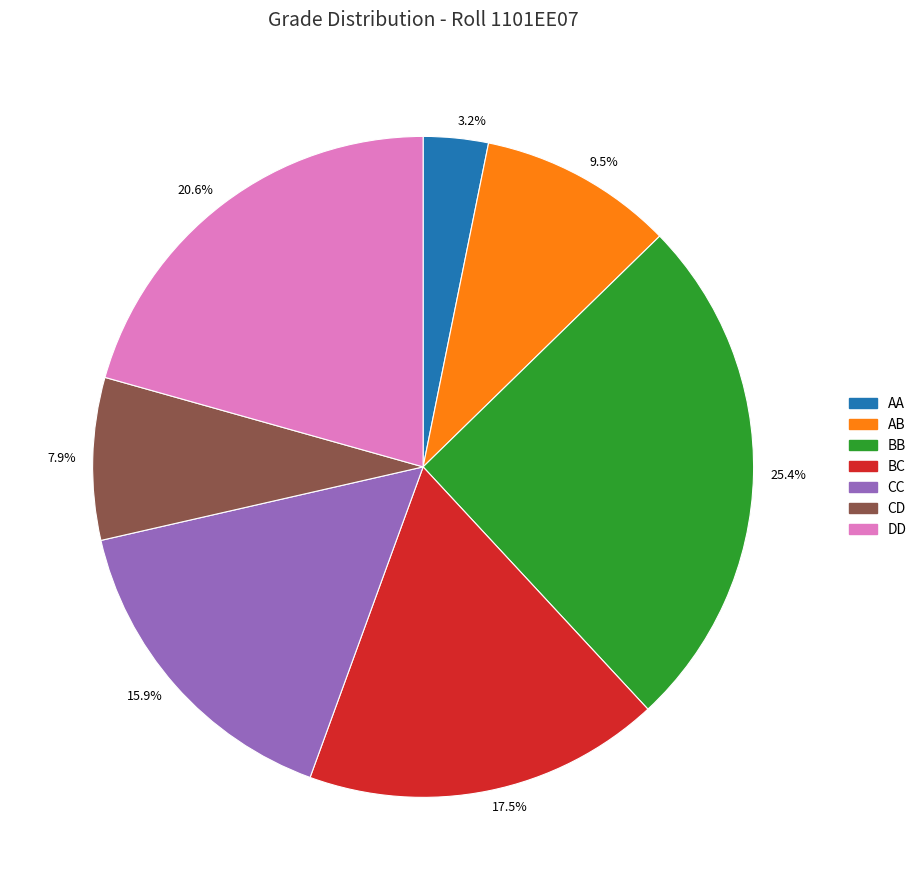

Is BB the majority of the pie?

No